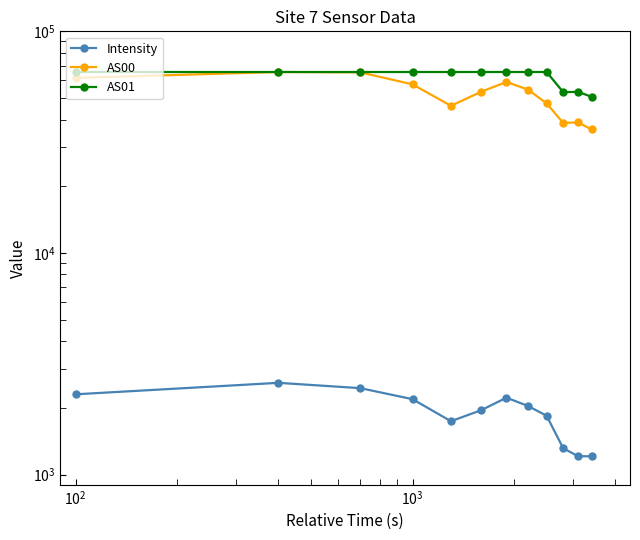

Does the chart have visible grid lines?

No